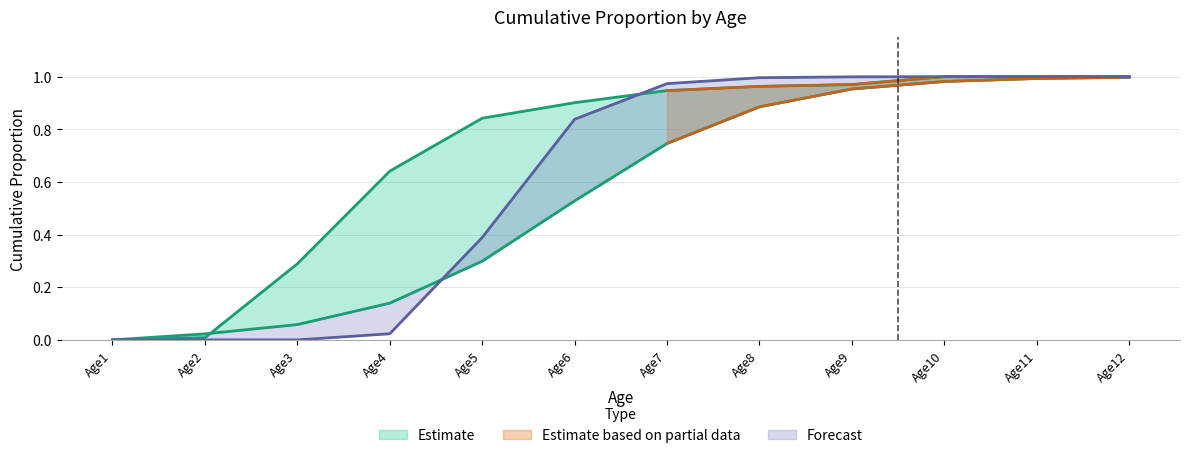

True or false: Row3 has a value of 0.0 at Age2.

True